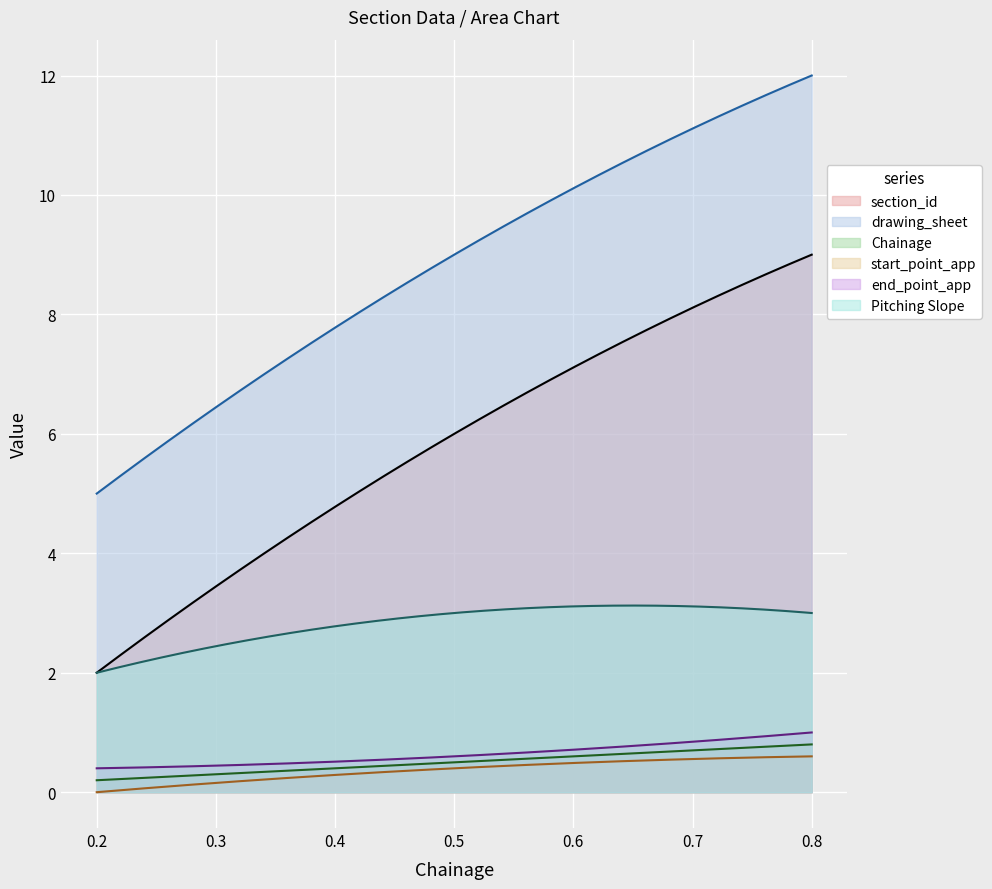

What is the sum of all Pitching Slope values?

849.7